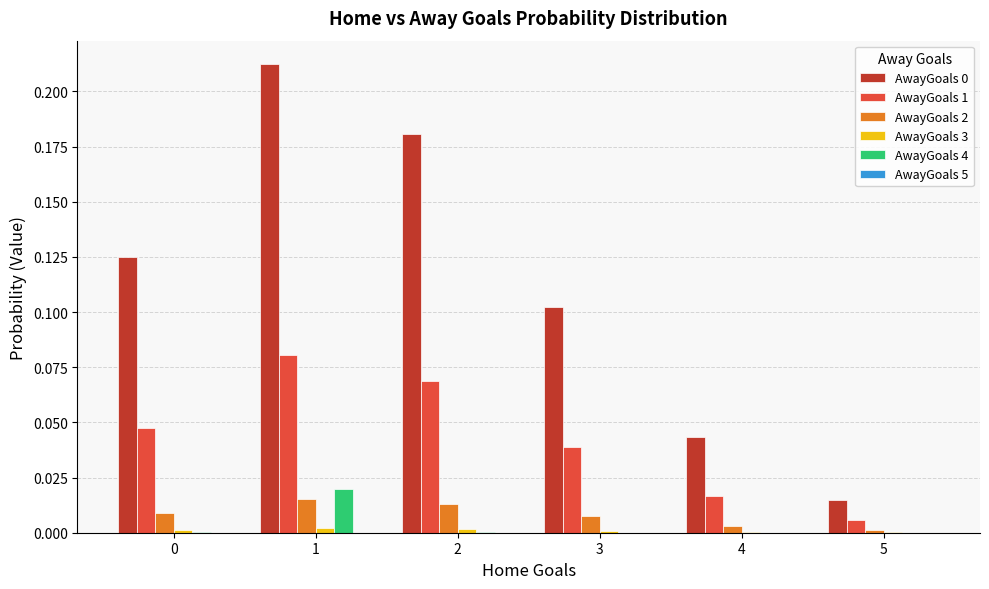

Is the value of AwayGoals 2 at 0 greater than the value of AwayGoals 0 at 0?

No